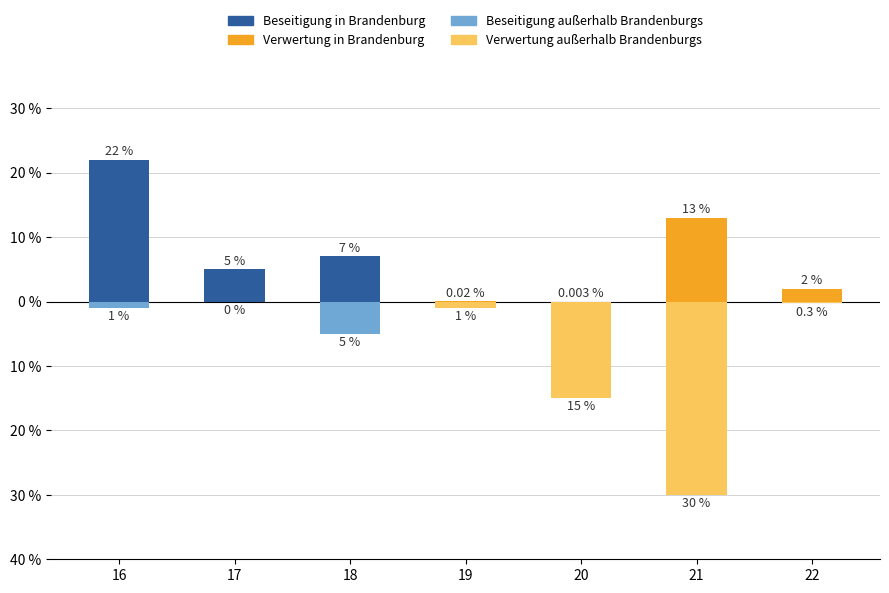

At which category is the sum across all series the highest?

16